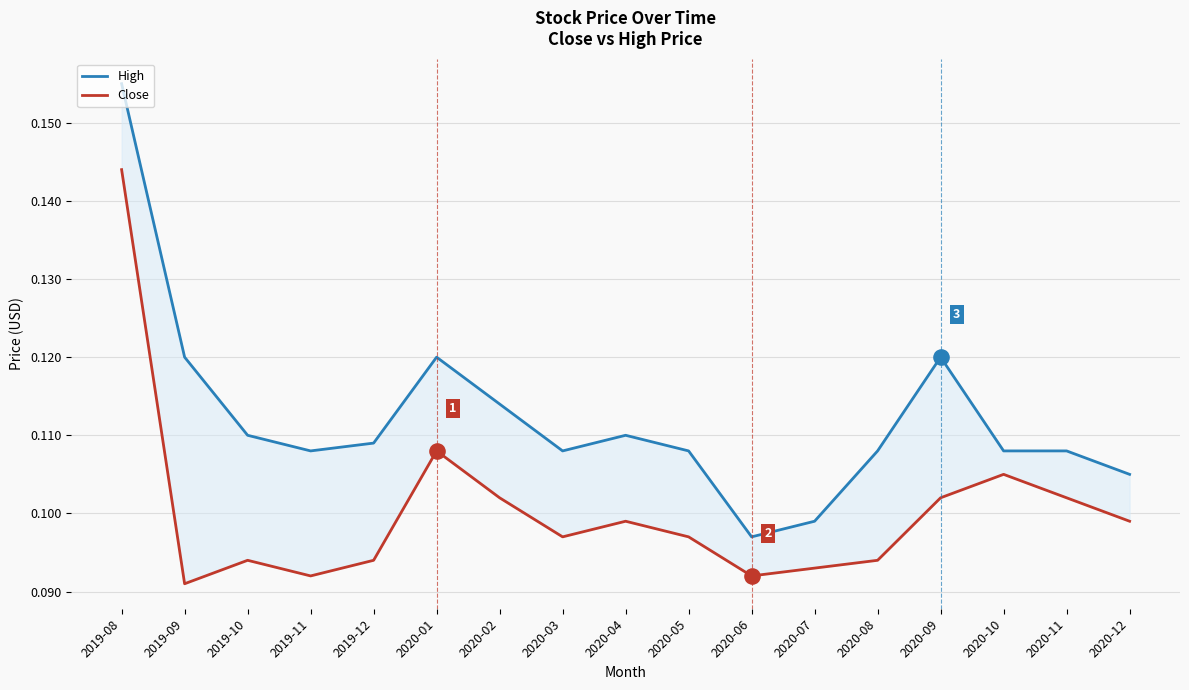

Which series has the largest total across all categories?

High